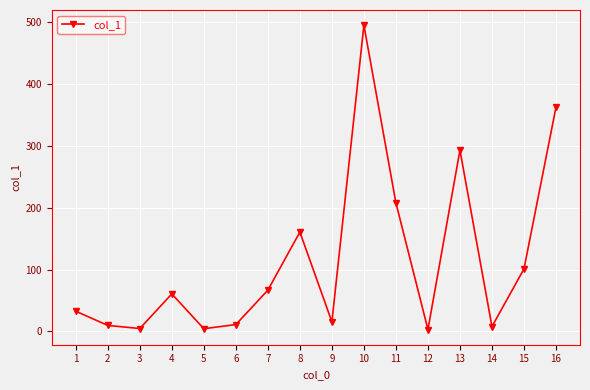

What is the change in value from 9 to 13?

+277.8